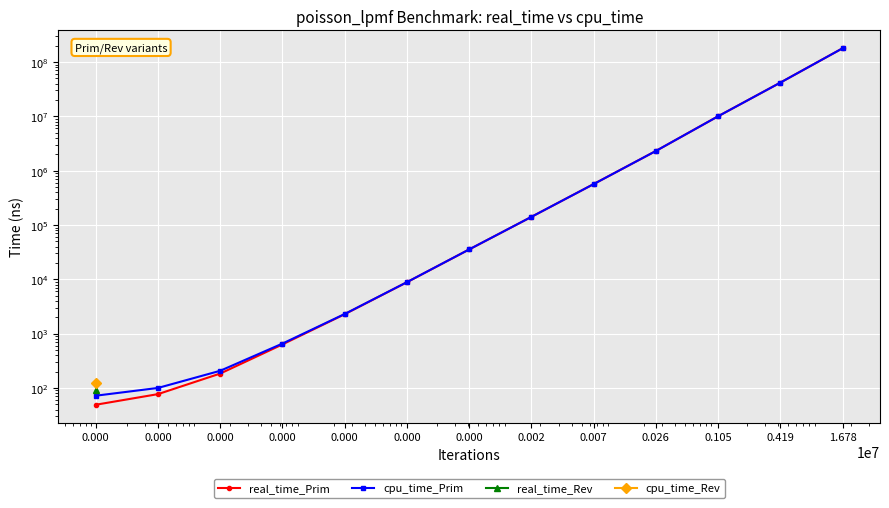

What is the difference between the maximum and minimum values in the cpu_time_Prim series?

179499927.9